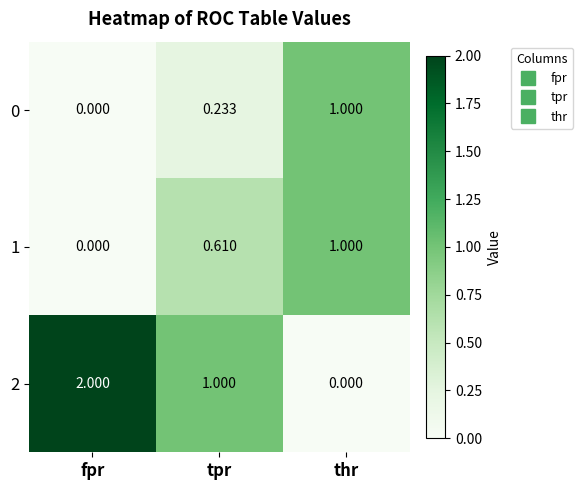

Rank the categories by 2 value from highest to lowest.

fpr, tpr, thr